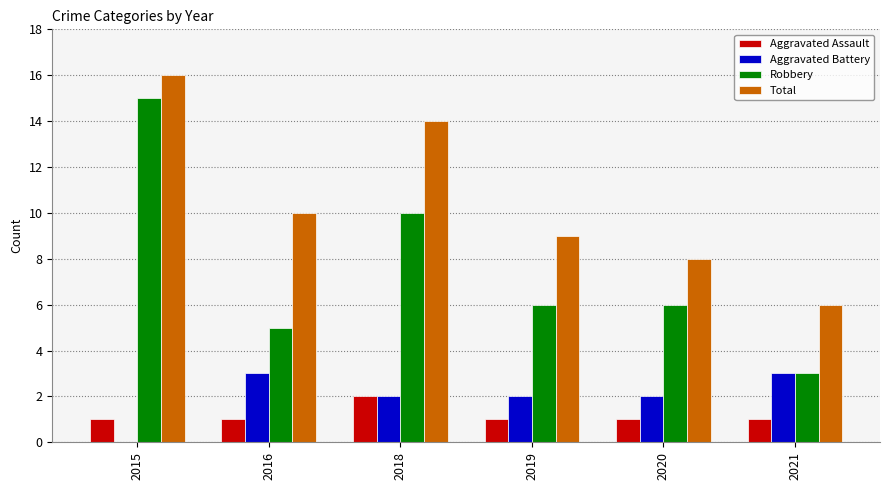

Between 2016 and 2021, which series saw the biggest shift?

Total